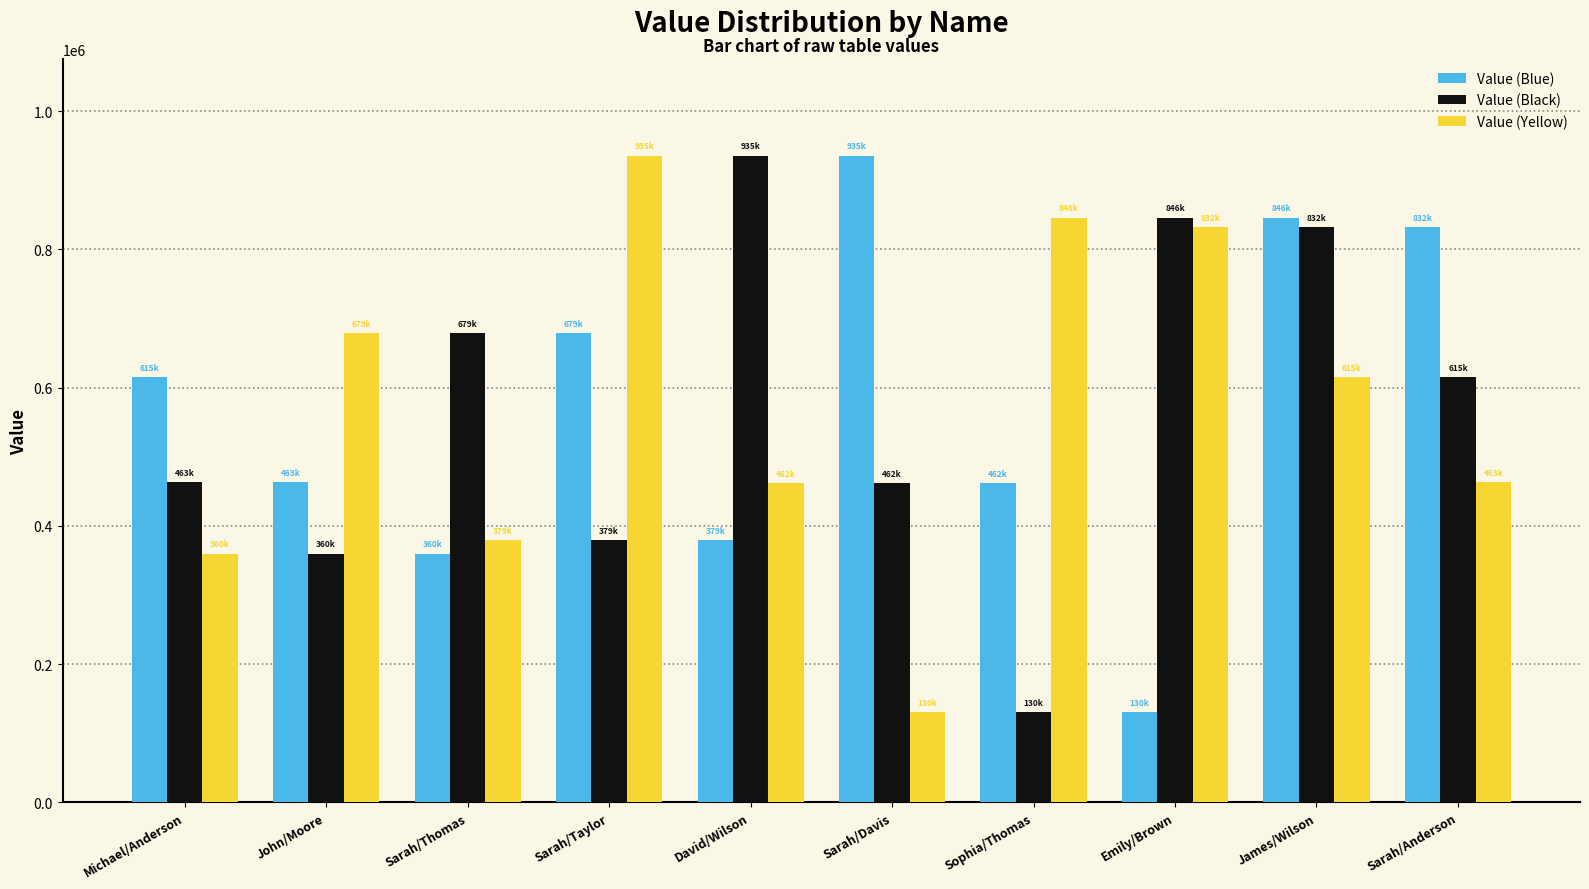

What are all the series names shown in the legend?

Value (Blue), Value (Black), Value (Yellow)